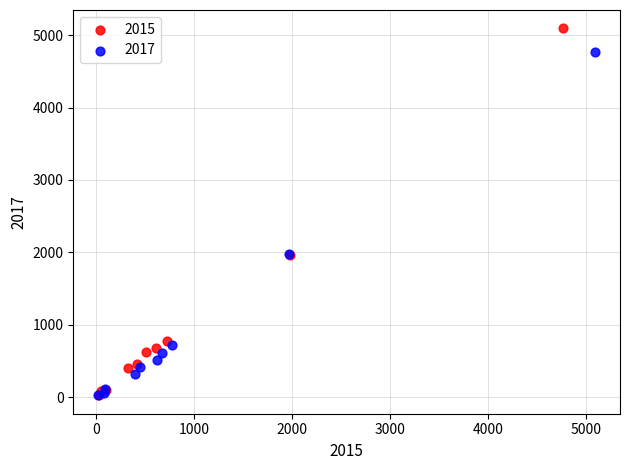

Which series reaches the maximum Y coordinate?

2015